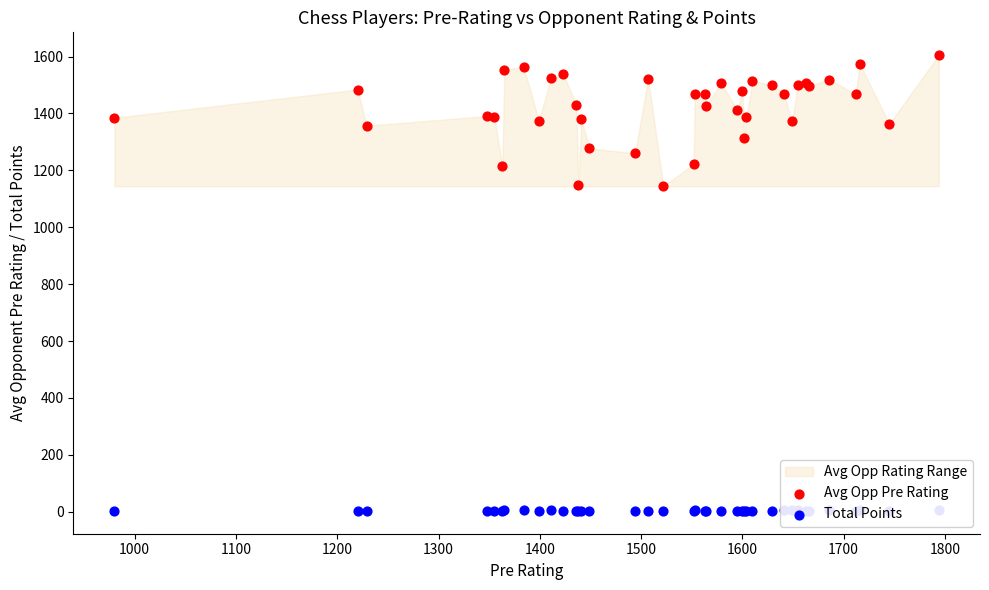

Which series contains the lowest Y value?

Total Points